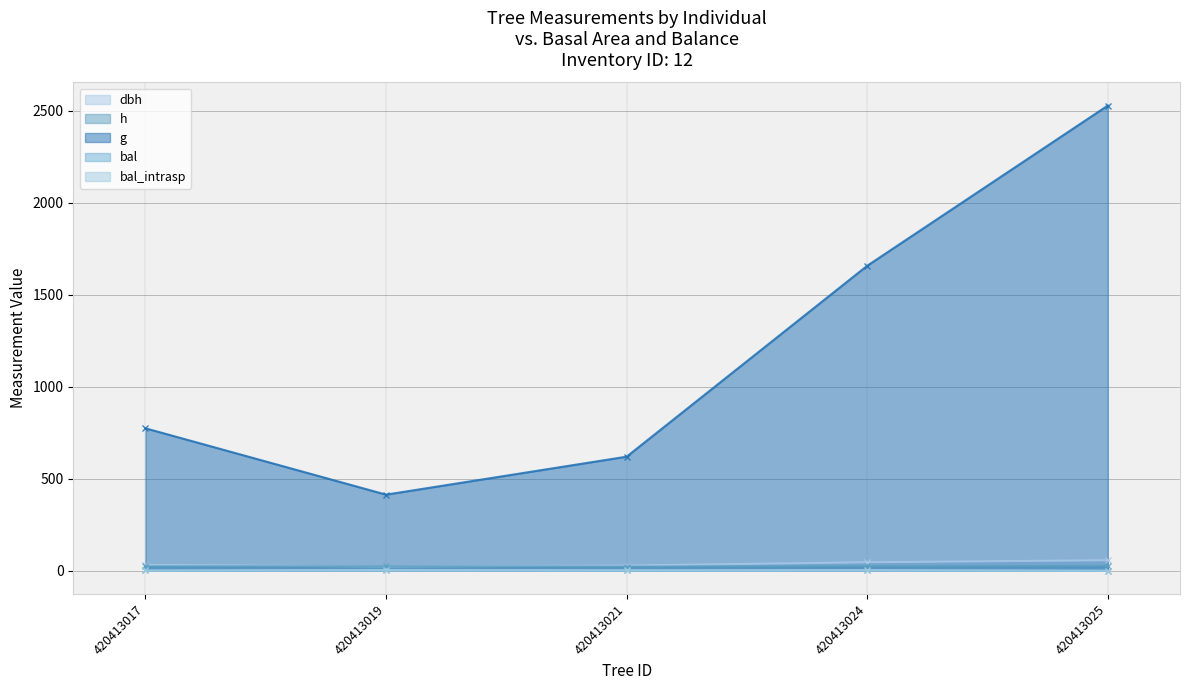

What is the lowest value of the dbh series?

22.9